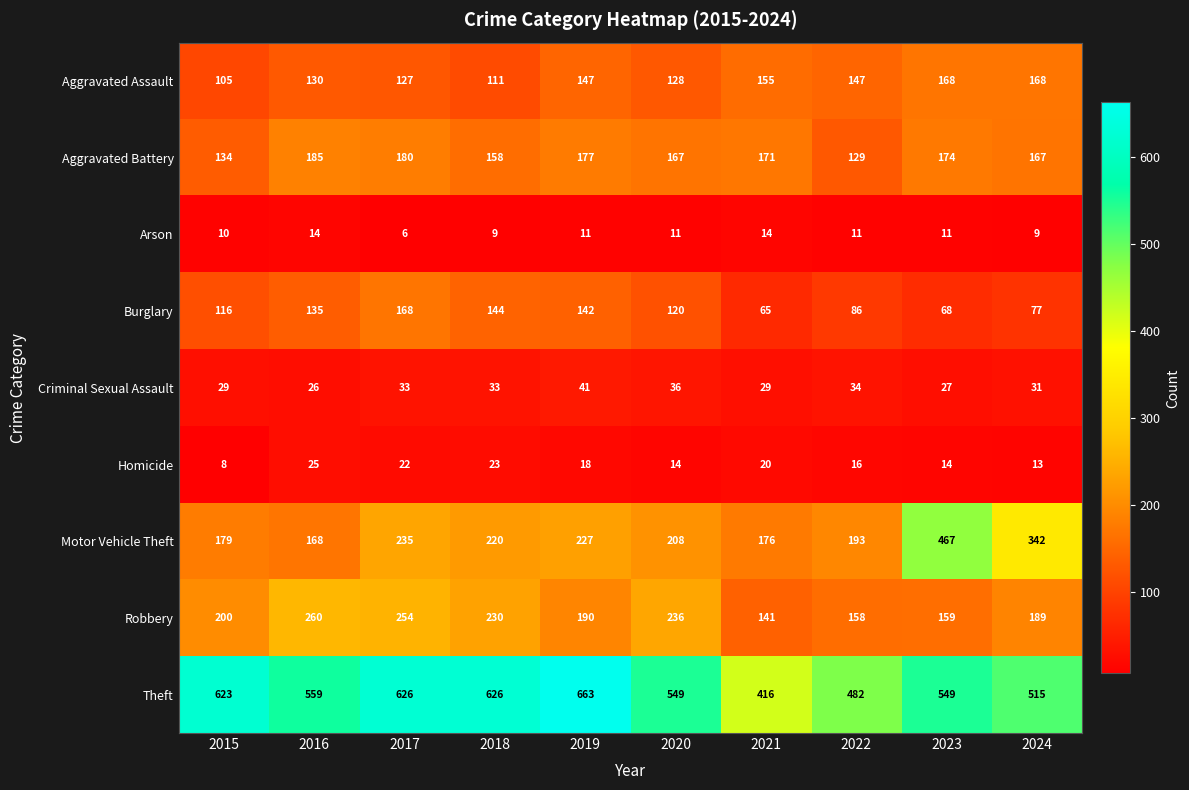

What is the minimum value shown in the chart?

6